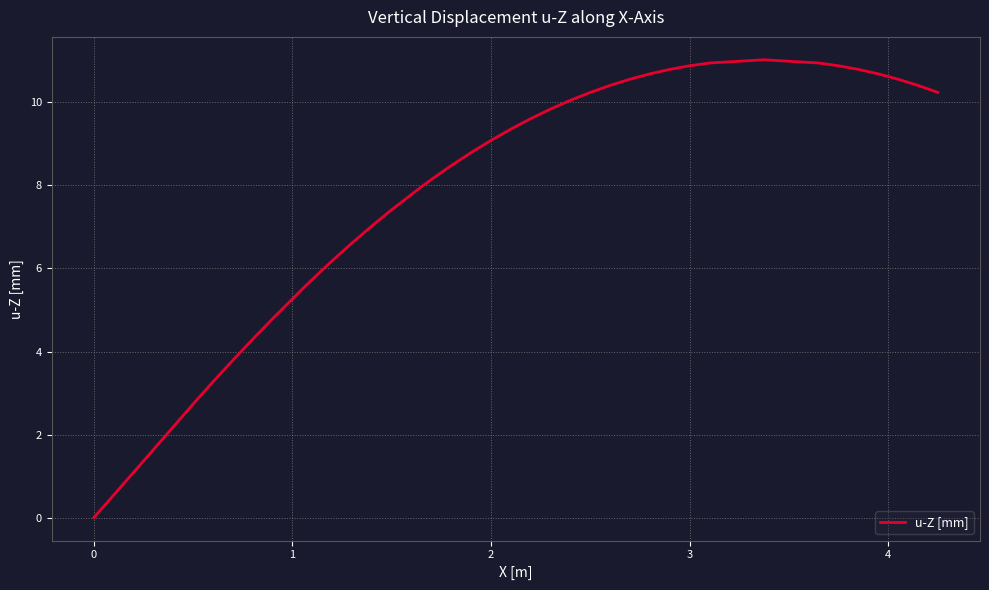

What is the sum of all values?

304.4